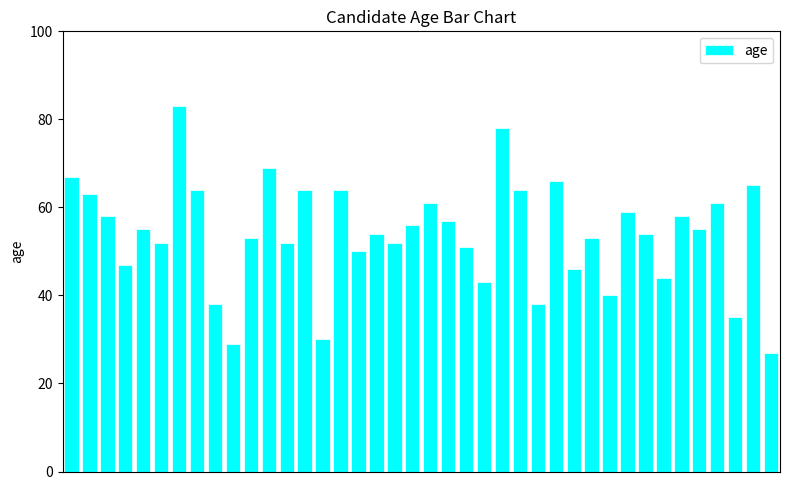

What is the greatest value displayed?

83